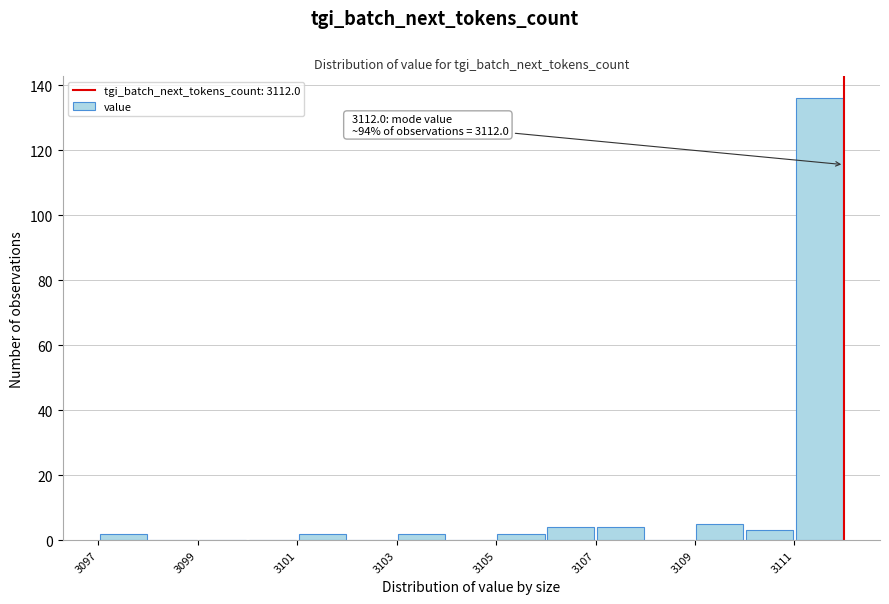

Over which range of the x-axis is the bar tallest?

3111 to 3112